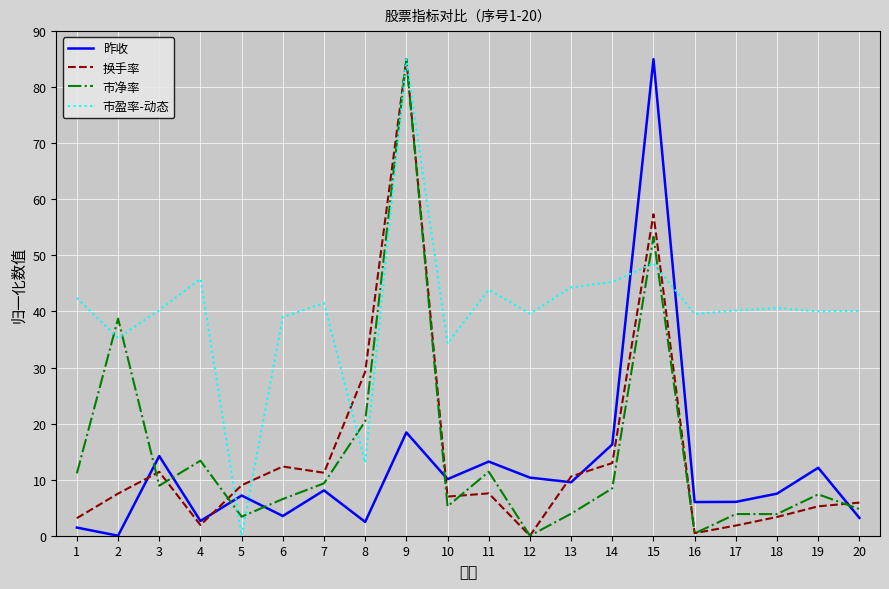

Which label corresponds to the smallest value in the chart?

2